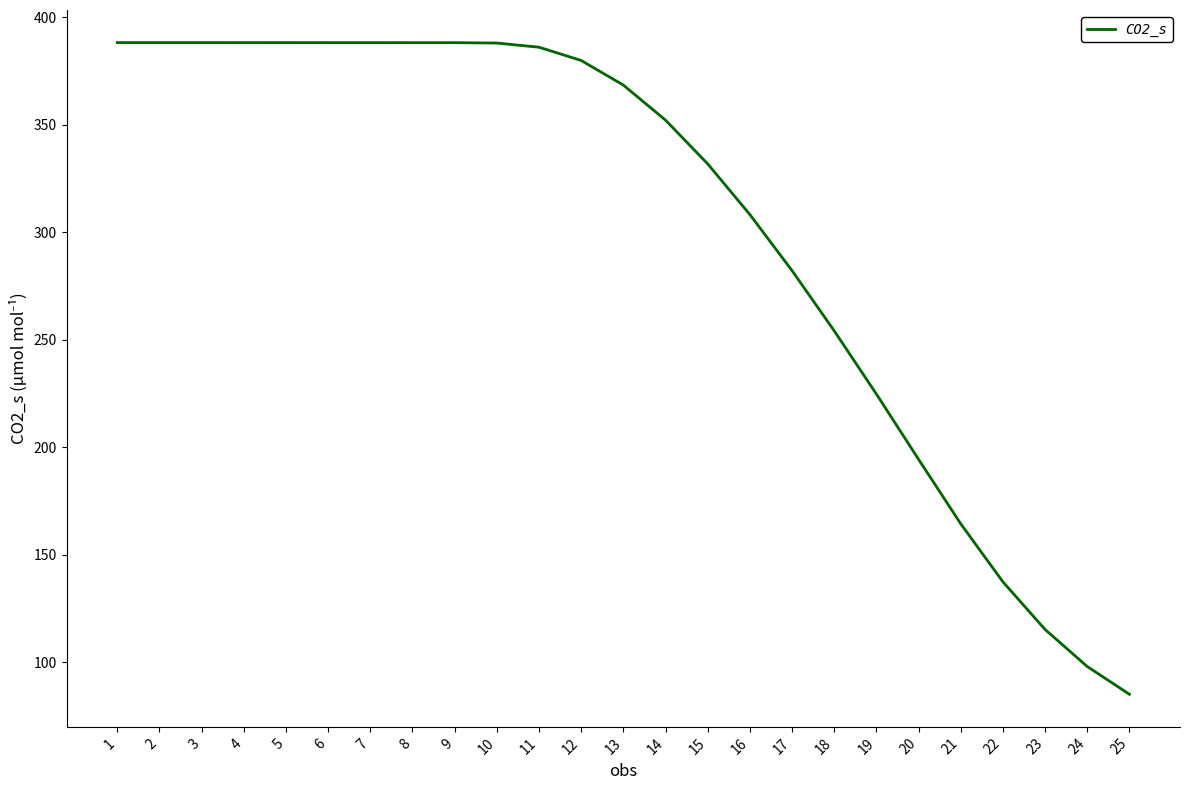

Which category has the lowest value across all series?

25